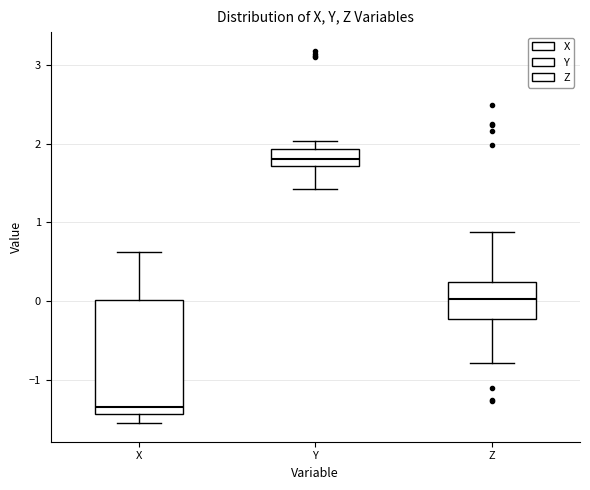

Reading left to right, transcribe this box plot: for each box, give where its median line is, the range the box spans, and where its two whiskers end, as read against the y-axis. The values are not printed on the chart, so give them approximately, as read against the axis.

X: median -1.3, box -1.4 to 0.0, whiskers -1.5 to 0.6
Y: median 1.8, box 1.7 to 1.9, whiskers 1.4 to 2.0
Z: median 0.0, box -0.2 to 0.2, whiskers -0.8 to 0.9